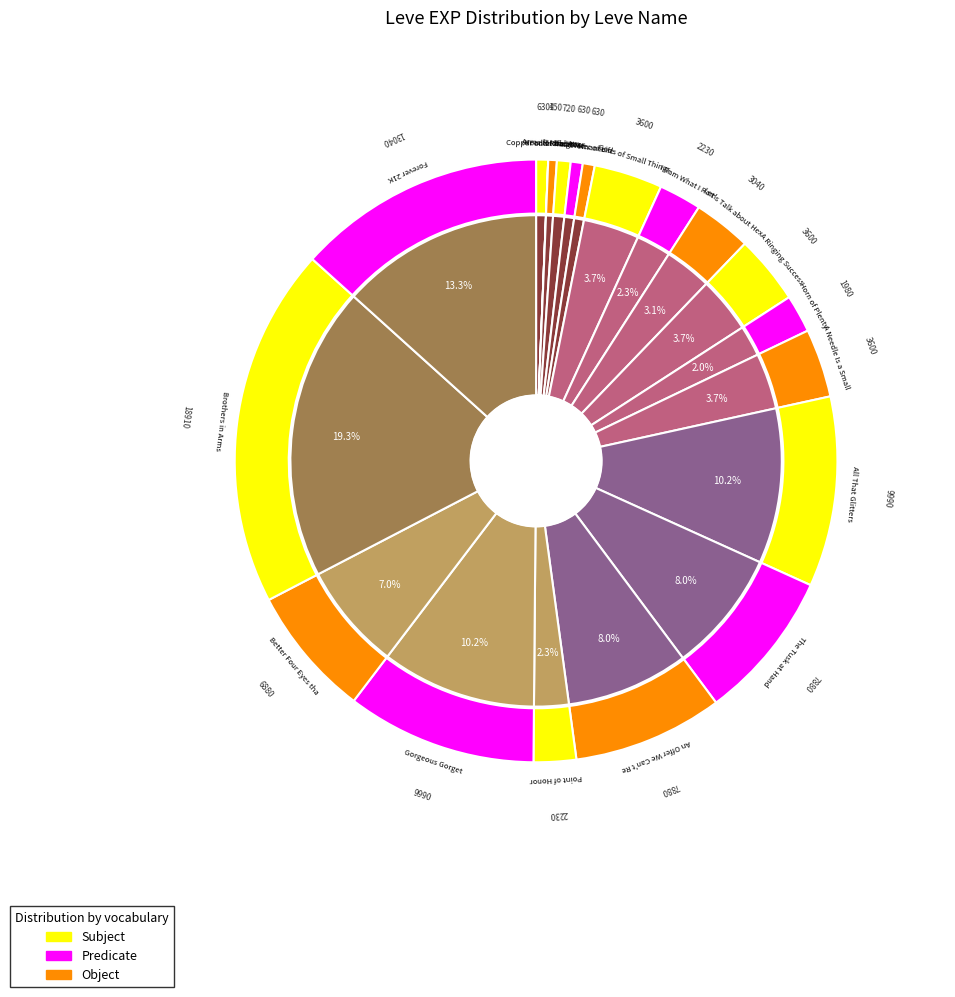

Combined, what portion of the pie is Forever 21K and Water of Life?

14.0%